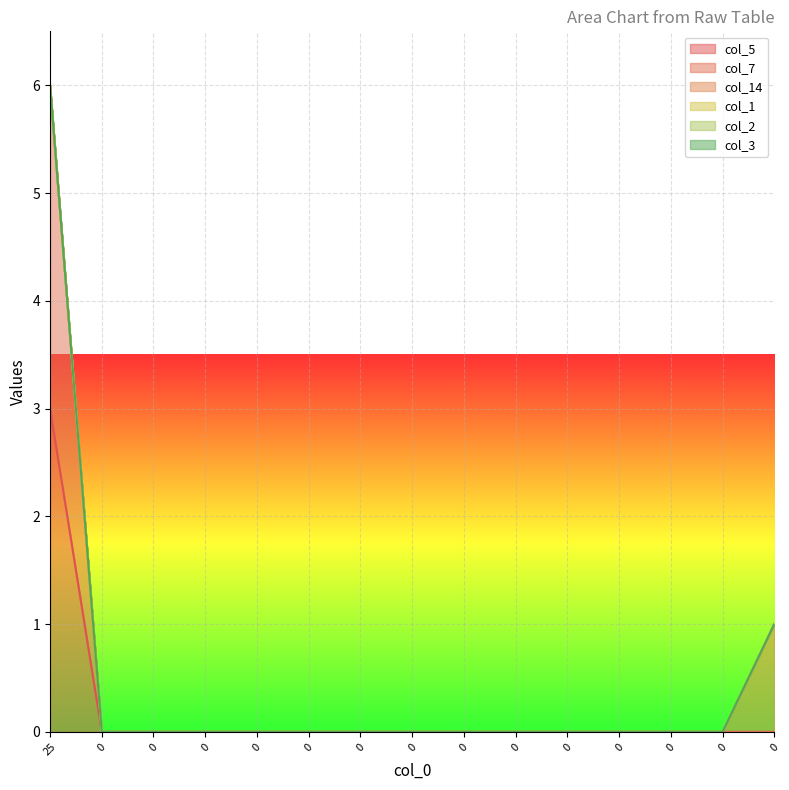

Does the chart display data point markers on the line(s)?

No